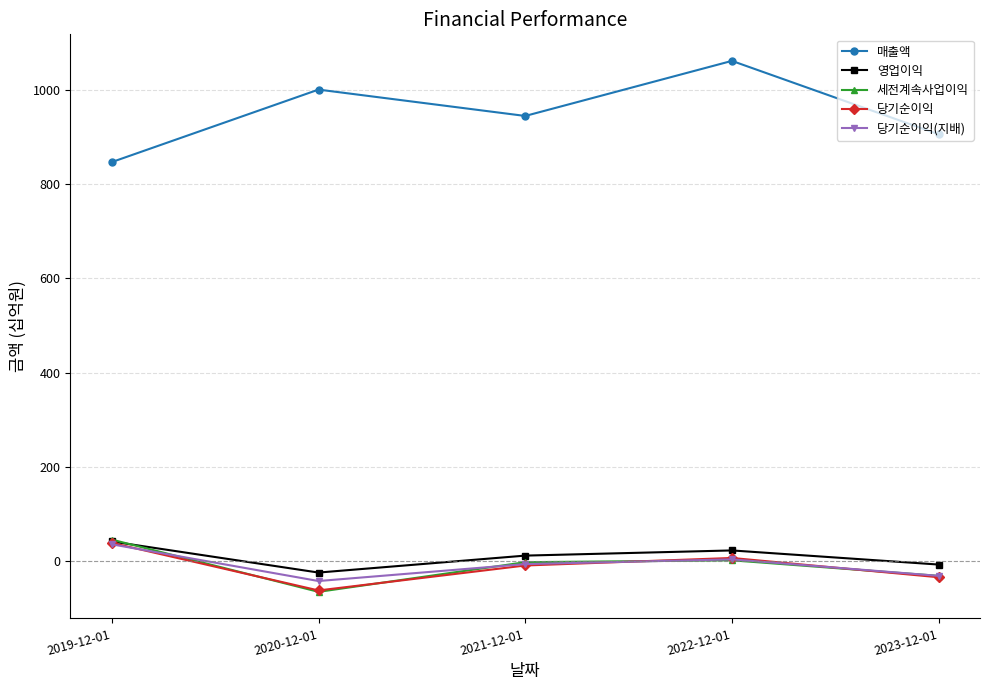

What is the label of the 1st point from the left?

2019-12-01